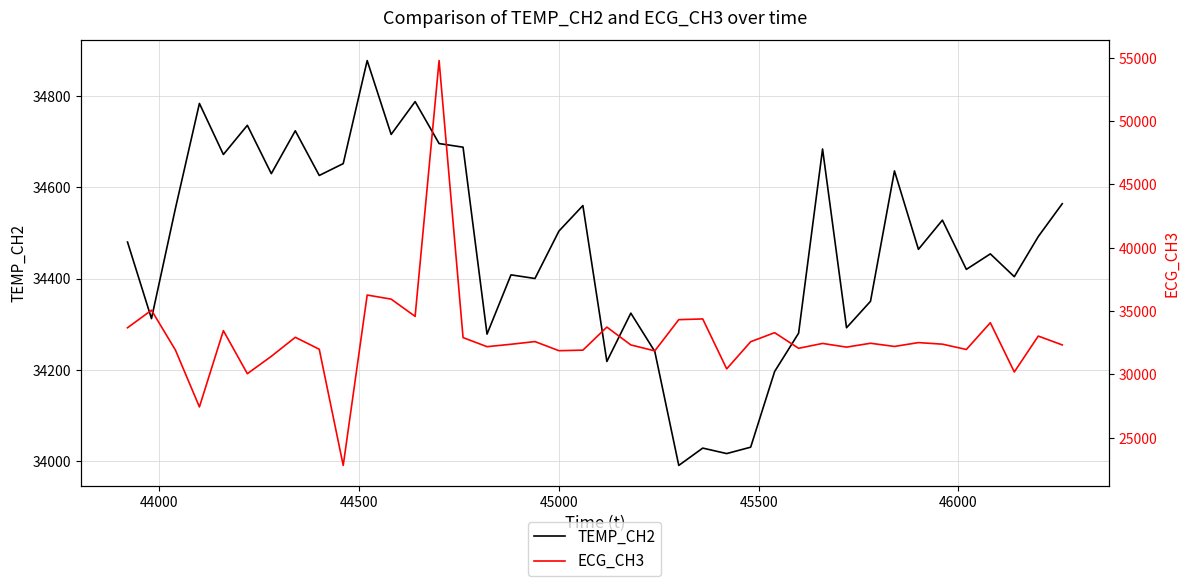

How many data points in TEMP_CH2 are less than 34492?

20